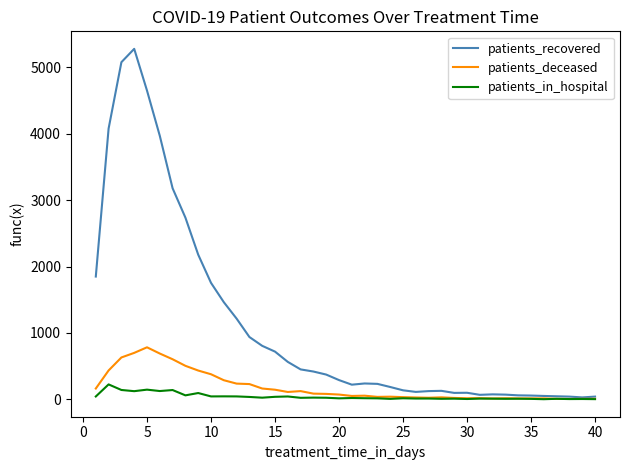

Rank the series by their maximum value, from highest to lowest.

patients_recovered, patients_deceased, patients_in_hospital